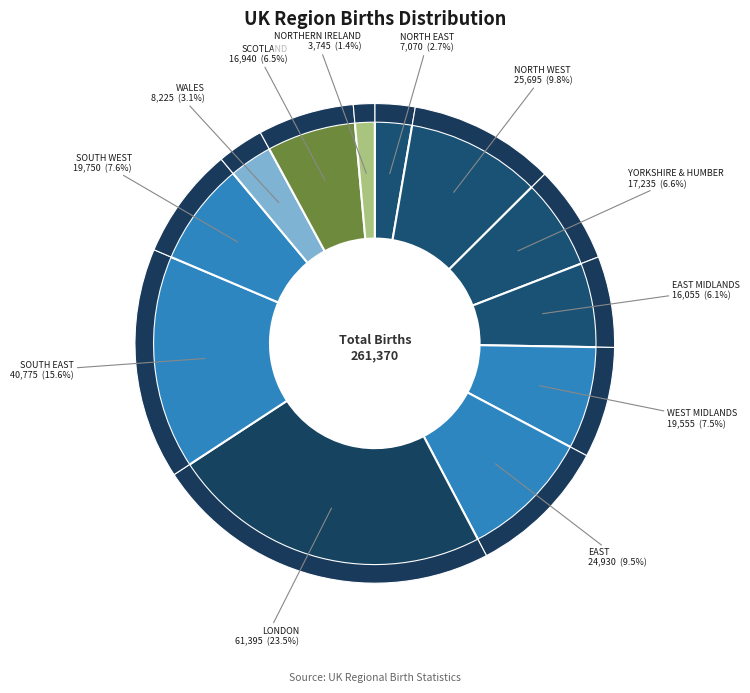

Which slice is the smallest?

NORTHERN IRELAND